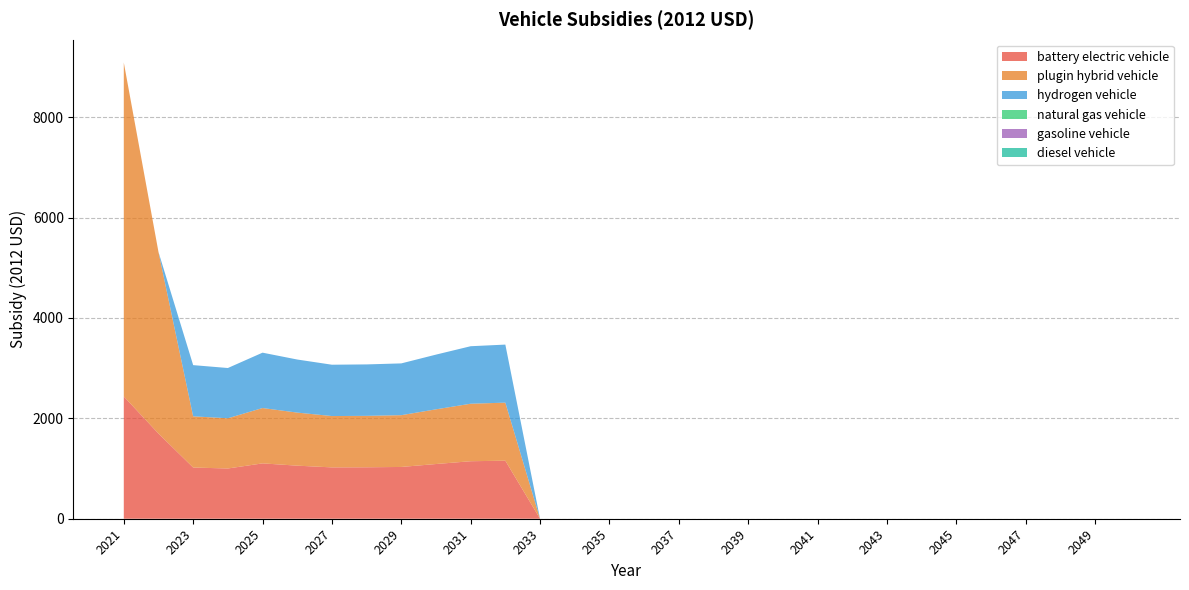

Reading right to left, extract all data points from this chart.

battery electric vehicle: 0.0	0.0	0.0	0.0	0.0	0.0	0.0	0.0	0.0	0.0	0.0	0.0	0.0	0.0	0.0	0.0	0.0	0.0	1156.4	1145.6	1089.8	1031.5	1024.8	1022.8	1057.3	1102.8	1000.9	1020.0	1697.1	2435.9
plugin hybrid vehicle: 0.0	0.0	0.0	0.0	0.0	0.0	0.0	0.0	0.0	0.0	0.0	0.0	0.0	0.0	0.0	0.0	0.0	0.0	1156.4	1145.6	1089.8	1031.5	1024.8	1022.8	1057.3	1102.8	1000.9	1020.0	3617.1	6652.7
hydrogen vehicle: 0.0	0.0	0.0	0.0	0.0	0.0	0.0	0.0	0.0	0.0	0.0	0.0	0.0	0.0	0.0	0.0	0.0	0.0	1156.4	1145.6	1089.8	1031.5	1024.8	1022.8	1057.3	1102.8	1000.9	1020.0	0.0	0.0
natural gas vehicle: 0.0	0.0	0.0	0.0	0.0	0.0	0.0	0.0	0.0	0.0	0.0	0.0	0.0	0.0	0.0	0.0	0.0	0.0	0.0	0.0	0.0	0.0	0.0	0.0	0.0	0.0	0.0	0.0	0.0	0.0
gasoline vehicle: 0.0	0.0	0.0	0.0	0.0	0.0	0.0	0.0	0.0	0.0	0.0	0.0	0.0	0.0	0.0	0.0	0.0	0.0	0.0	0.0	0.0	0.0	0.0	0.0	0.0	0.0	0.0	0.0	0.0	0.0
diesel vehicle: 0.0	0.0	0.0	0.0	0.0	0.0	0.0	0.0	0.0	0.0	0.0	0.0	0.0	0.0	0.0	0.0	0.0	0.0	0.0	0.0	0.0	0.0	0.0	0.0	0.0	0.0	0.0	0.0	0.0	0.0